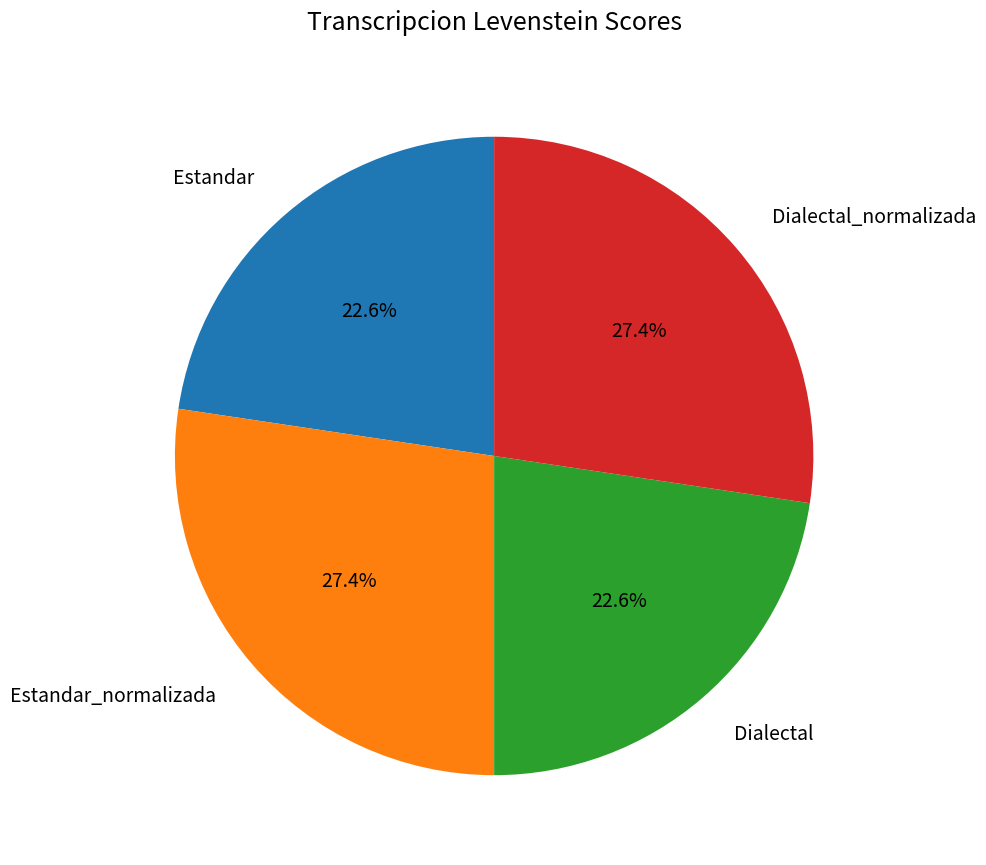

Approximately how many times larger is the value at Estandar compared to Estandar_normalizada?

0.8